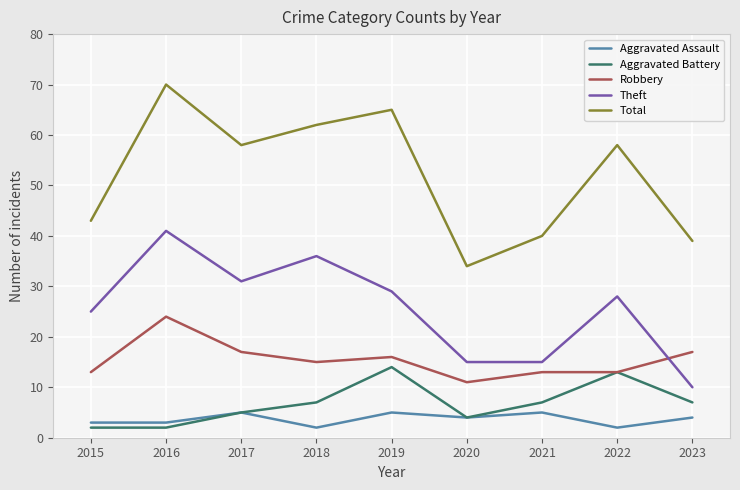

Does the chart have visible grid lines?

Yes